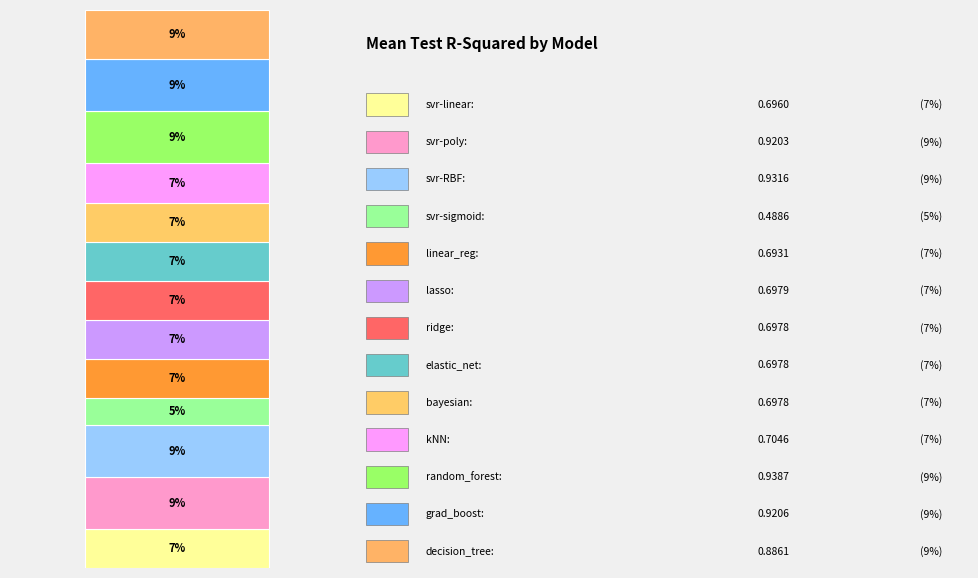

Does the chart contain any negative values?

No